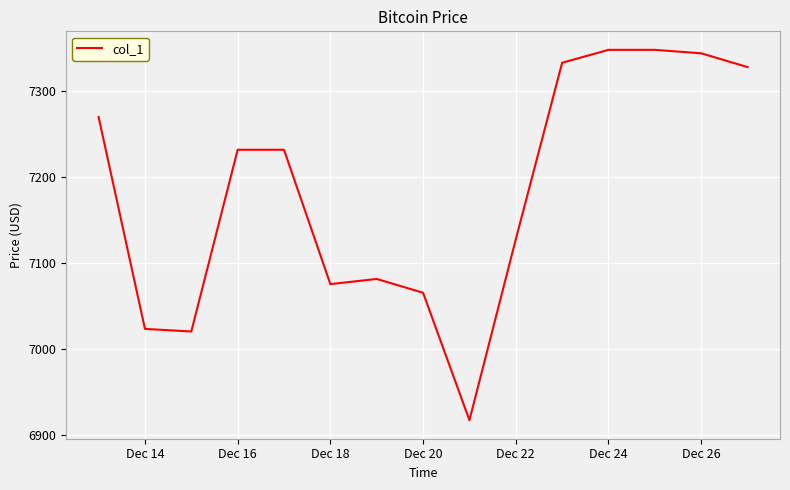

What is the difference between the maximum and minimum values?

430.0